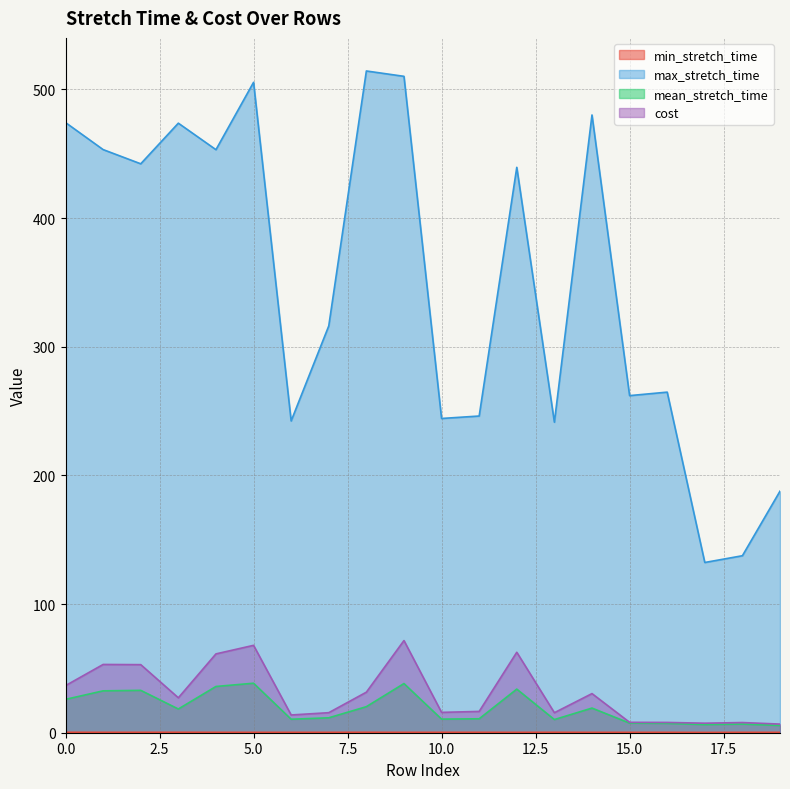

True or false: cost and mean_stretch_time cross at least once.

False